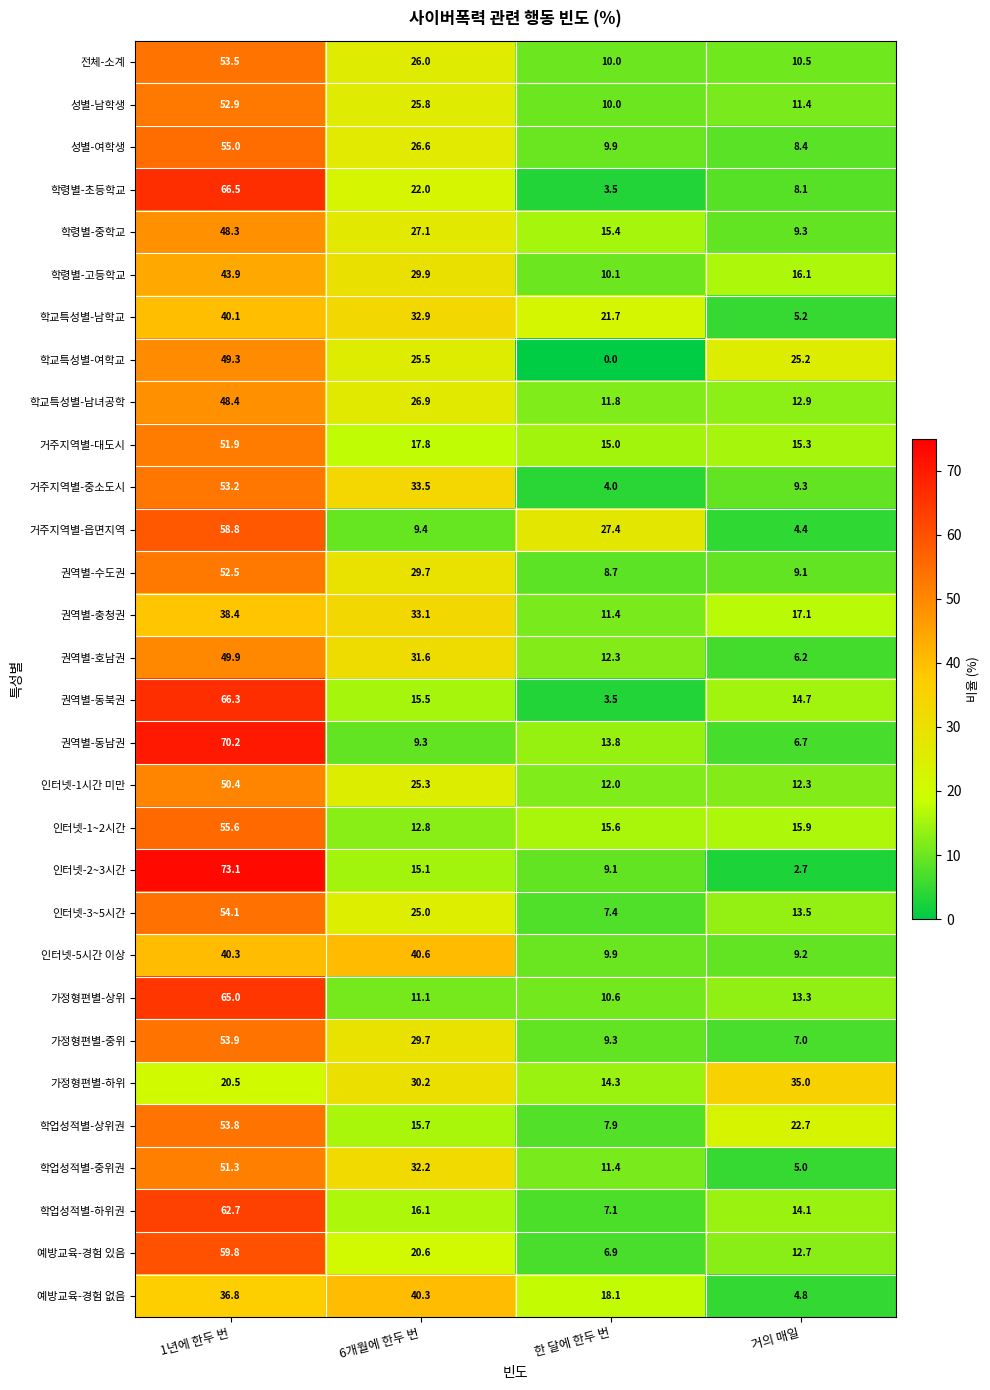

Where is 학업성적별-중위권 nearest to the value 28?

6개월에 한두 번